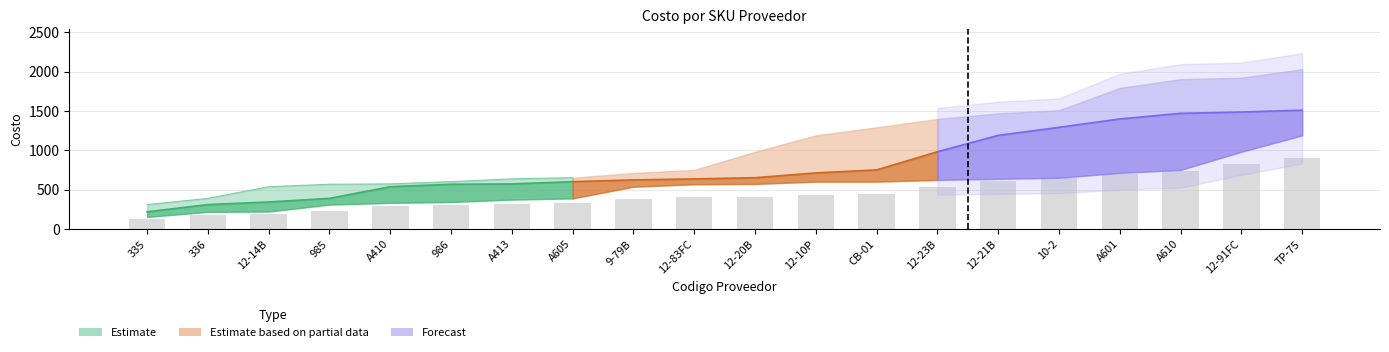

What is the sum of all Costo_mid values?

16256.1